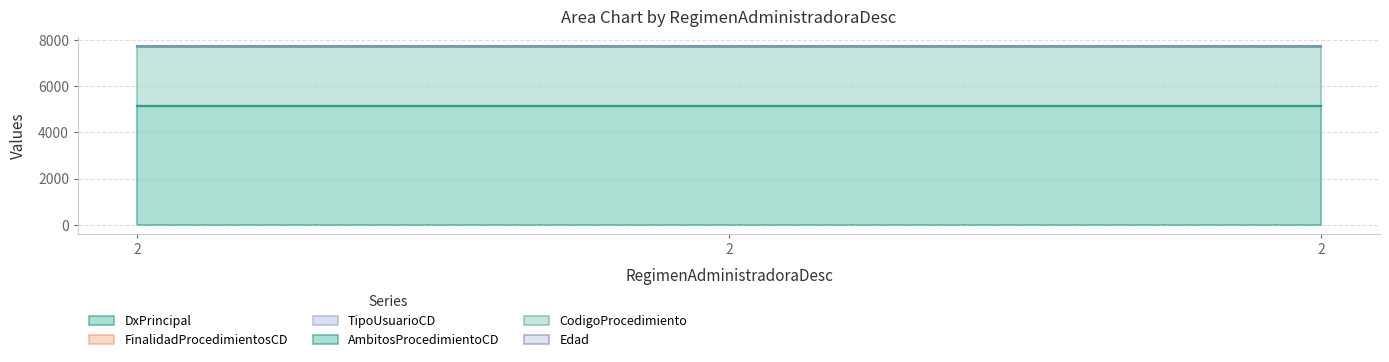

What is the value of the DxPrincipal point at the 3rd from the left?

5123